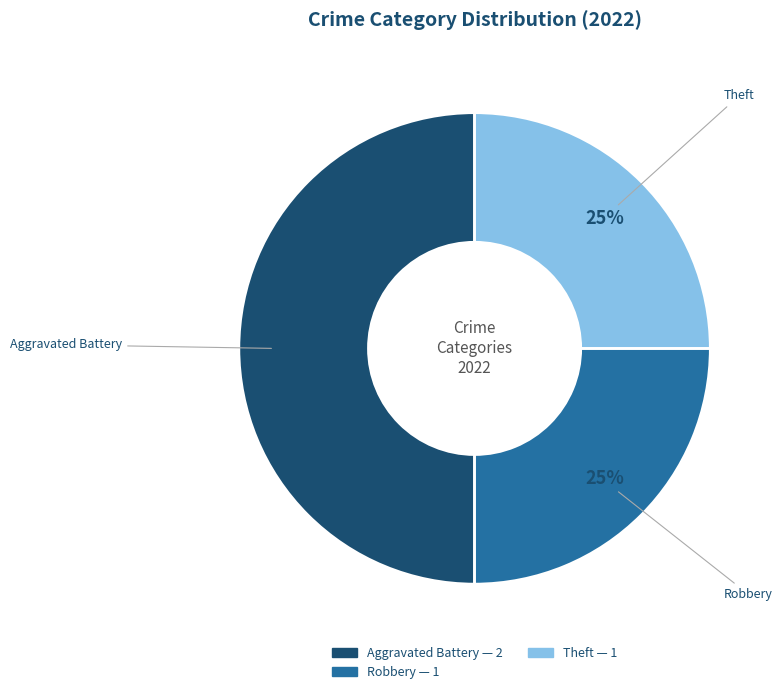

To the nearest percent, what is the average slice percentage?

33%